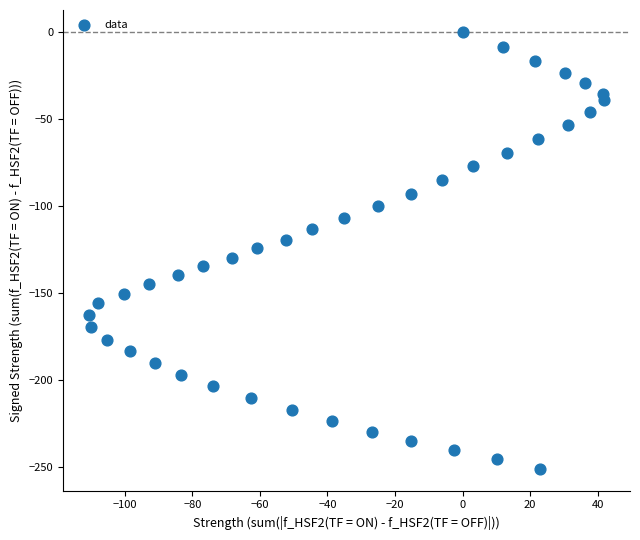

What is the range of Y values (max minus min)?

251.3